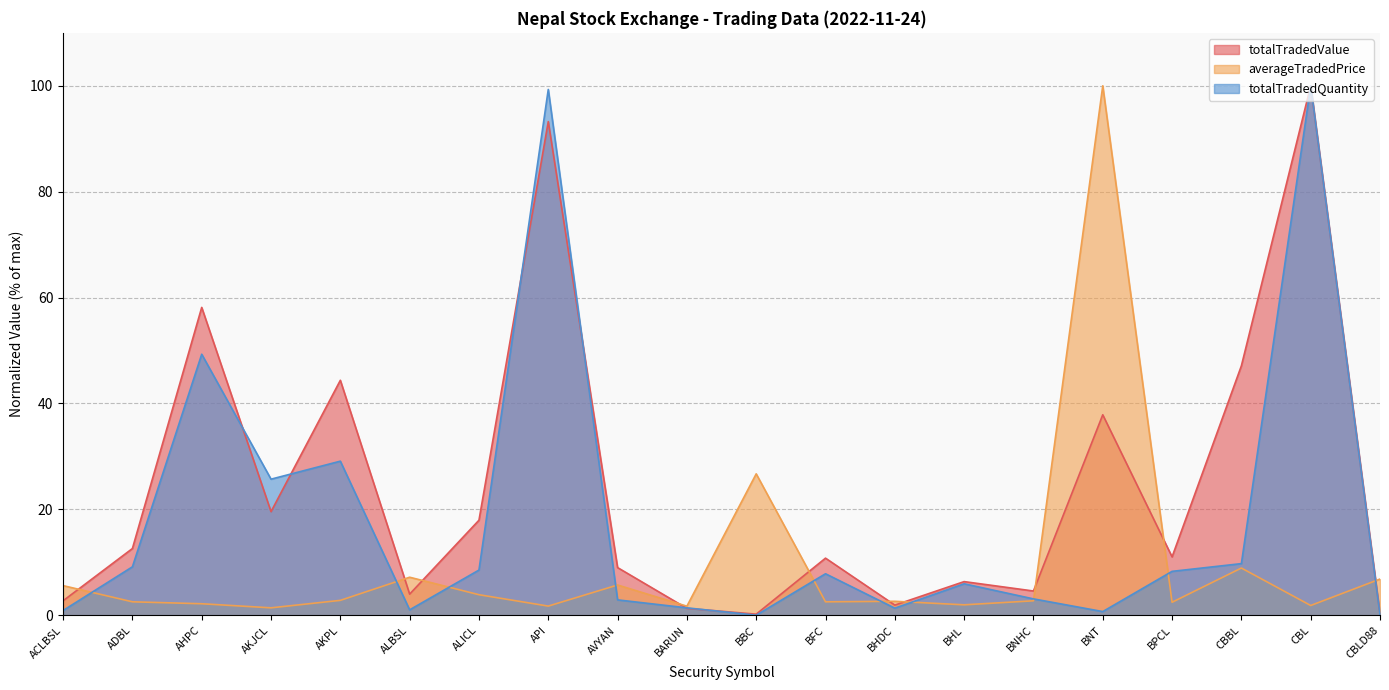

Which series has the largest range (max minus min)?

totalTradedQuantity